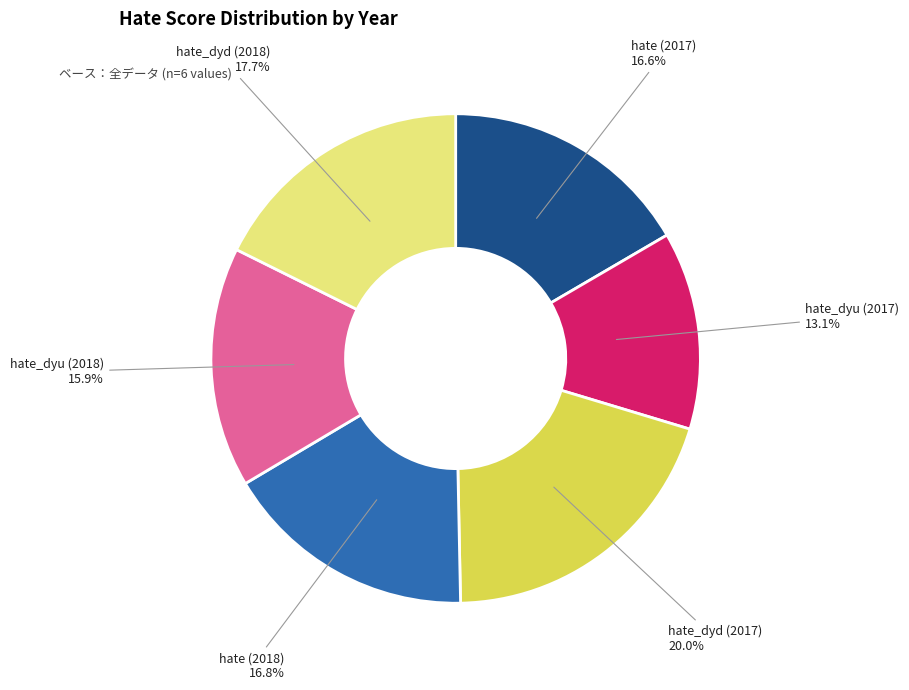

How much of the chart is everything except hate (2017)?

83.4%